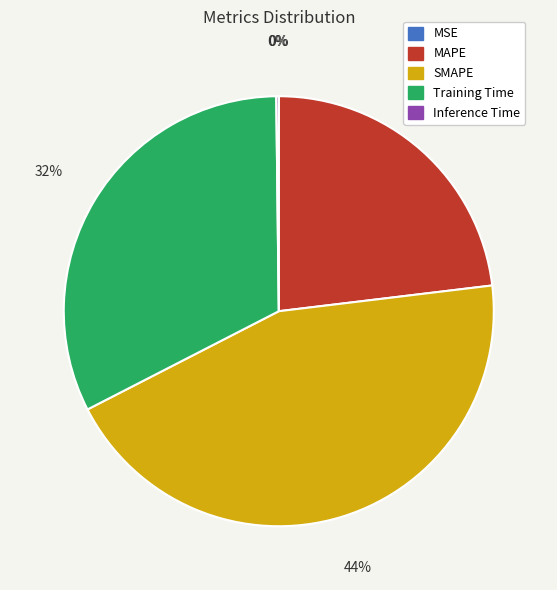

Approximately how many times larger is the value at MAPE compared to SMAPE?

0.5